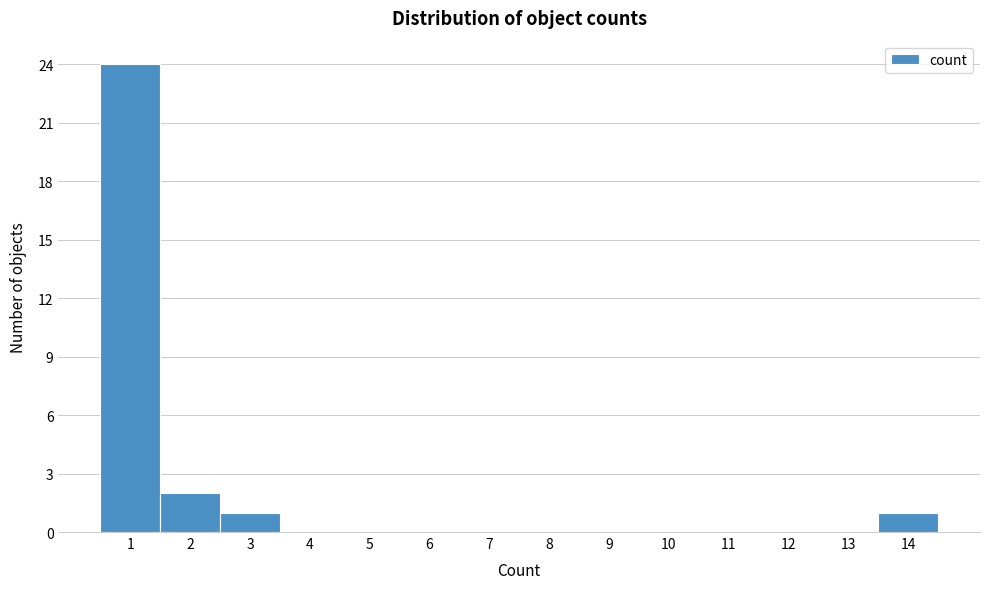

Over which range of the x-axis is the bar tallest?

0.5 to 1.5